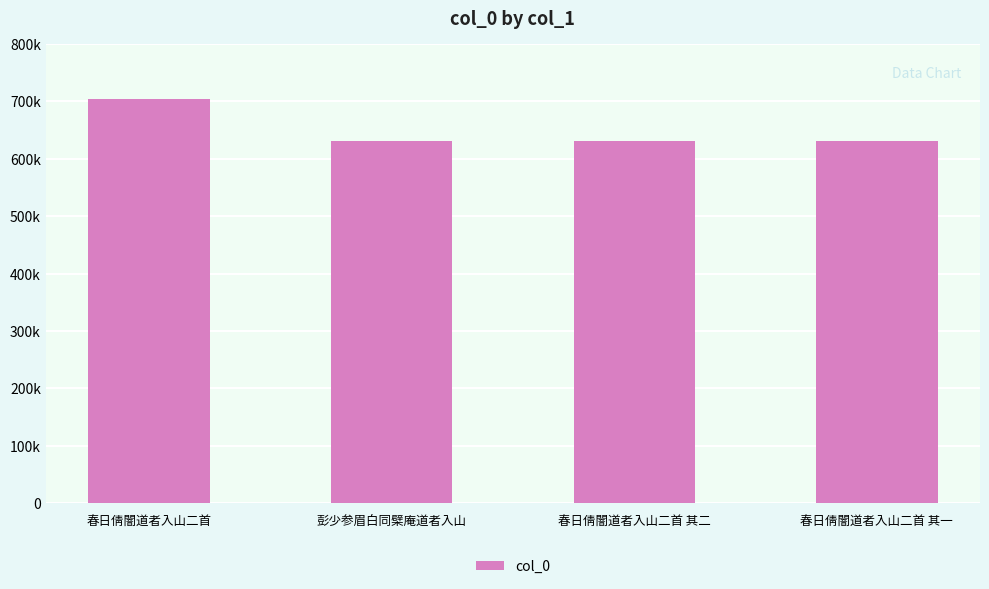

True or false: the data shows 288090 at 彭少参眉白同檗庵道者入山.

False